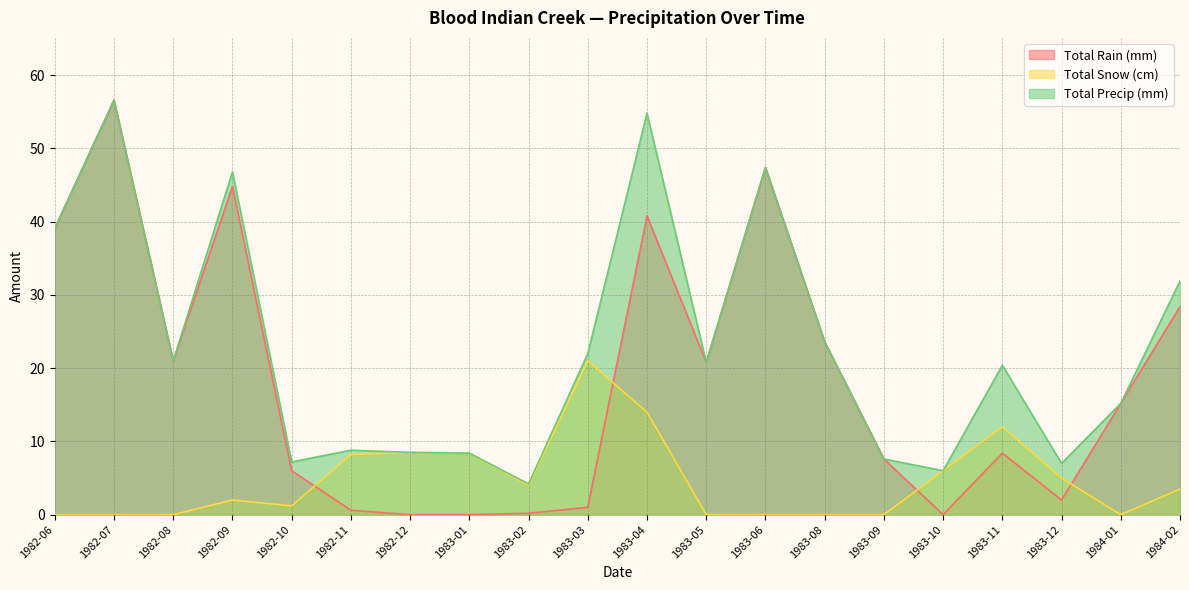

True or false: Total Rain (mm) has more than 1 interior local peaks.

True